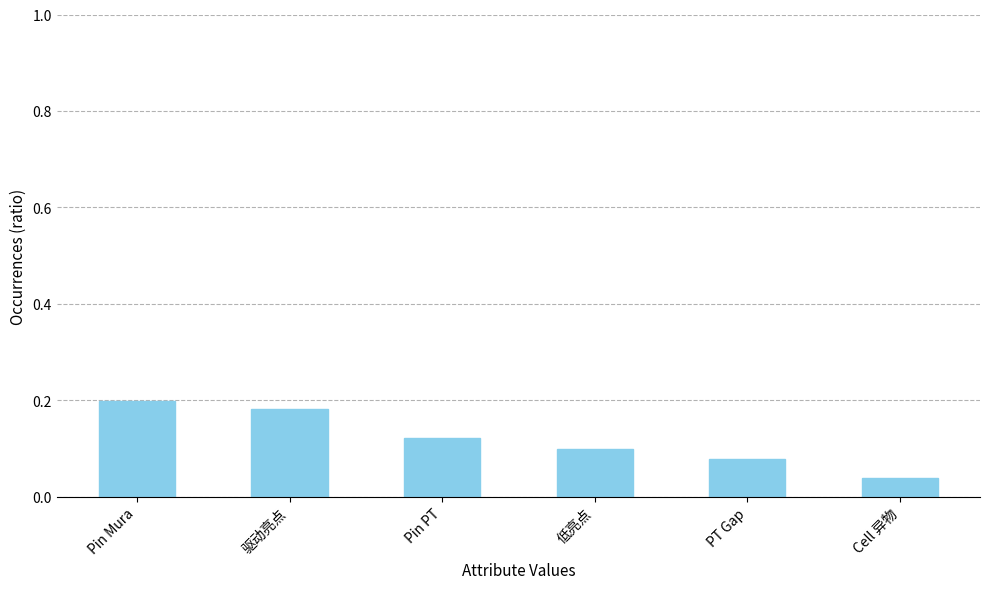

Which label corresponds to the largest value in the chart?

Pin Mura